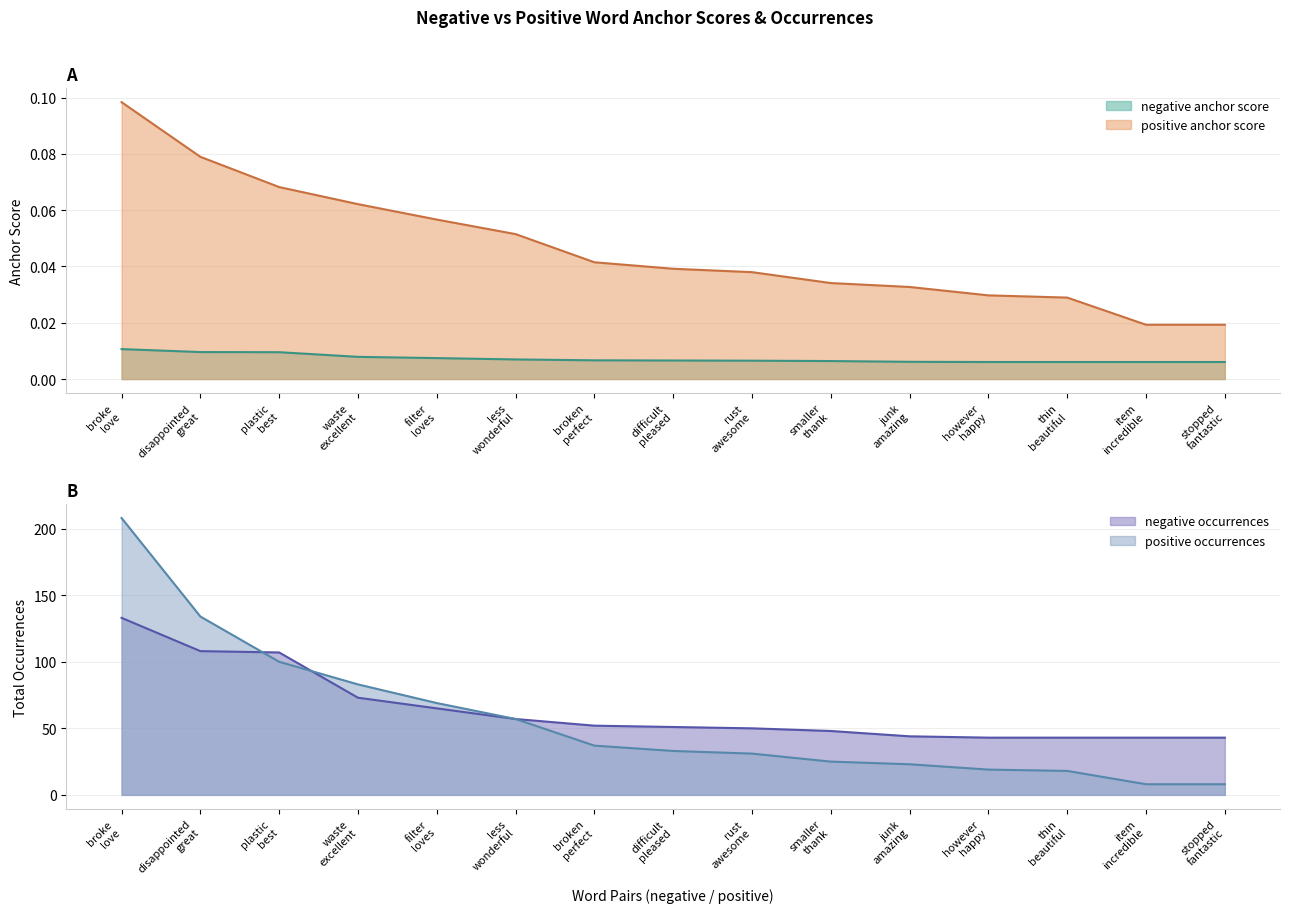

True or false: positive anchor score and negative anchor score intersect in this chart.

False